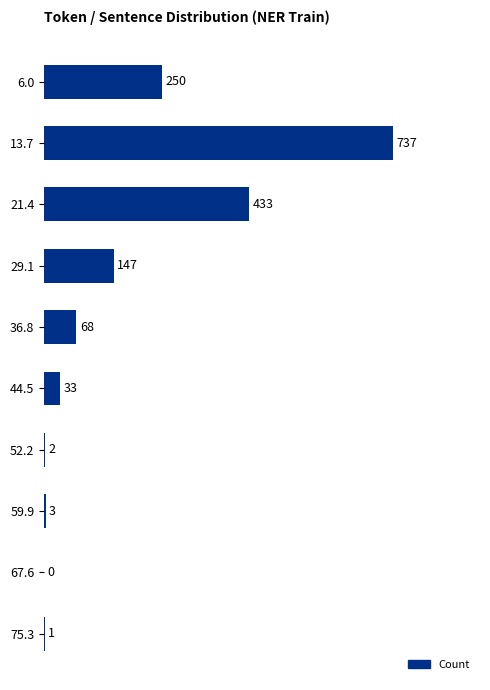

Are the bars horizontal?

Yes